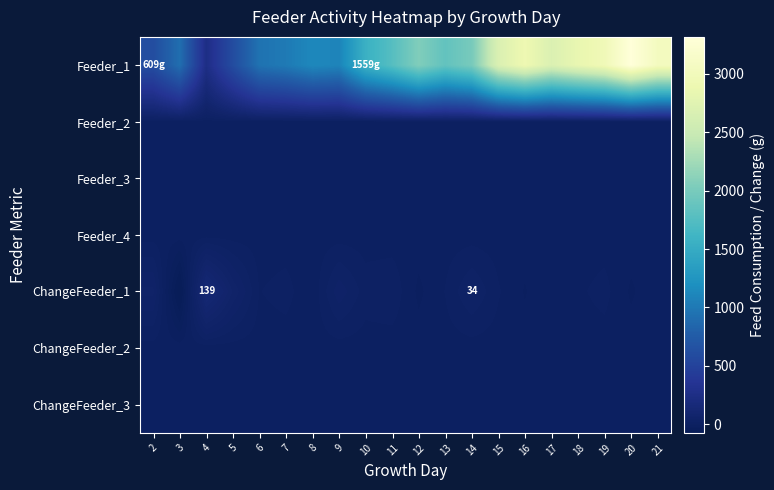

Which has a higher value, 11 or 4?

11